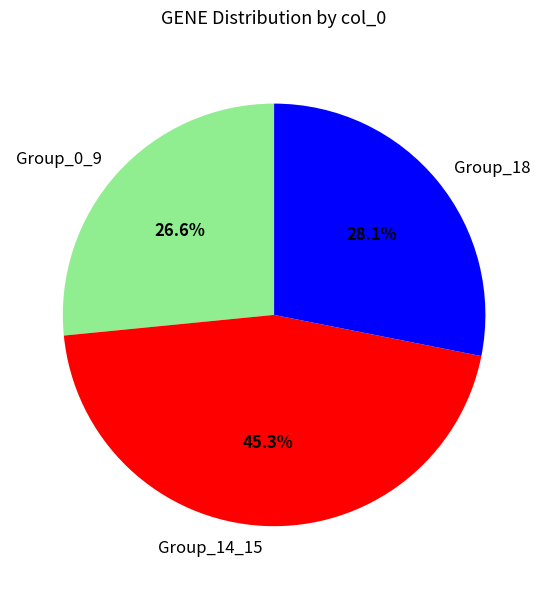

How many segments does this pie chart have?

3